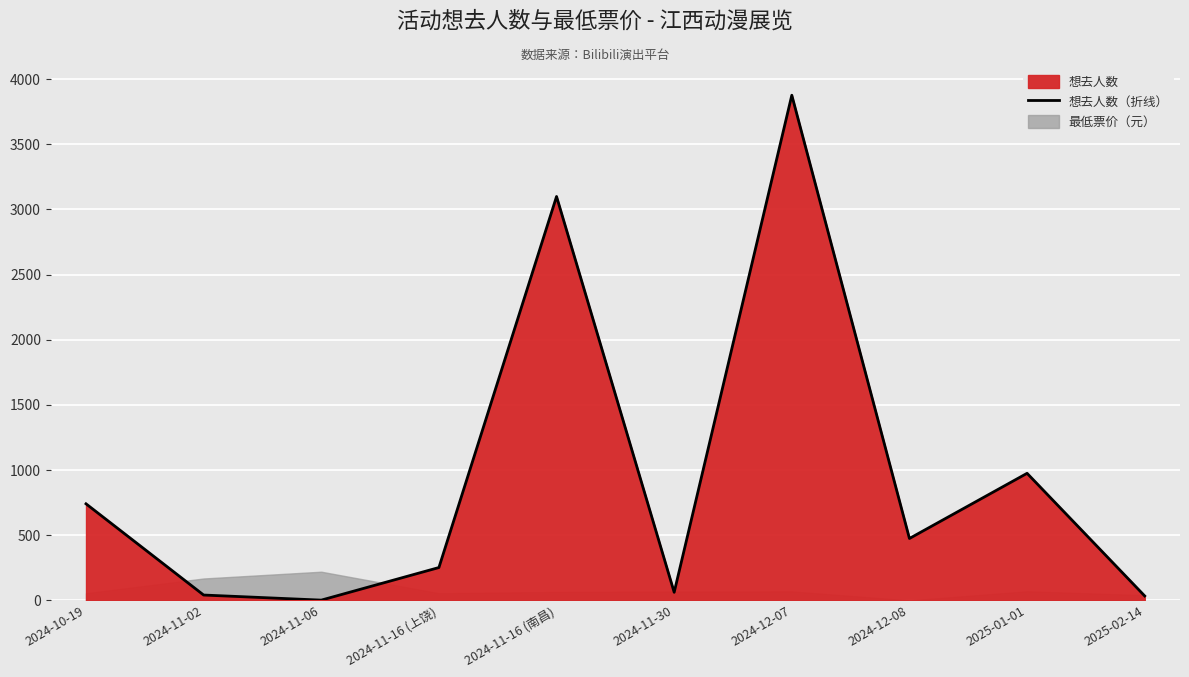

Is it true that the value at 2024-12-08 is 641?

False